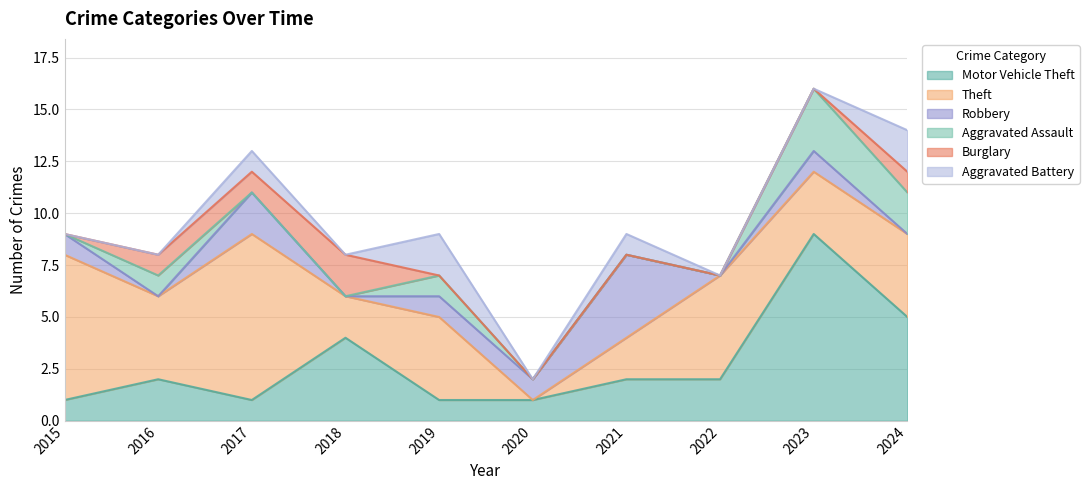

Which category has the highest value in the Motor Vehicle Theft series?

2023